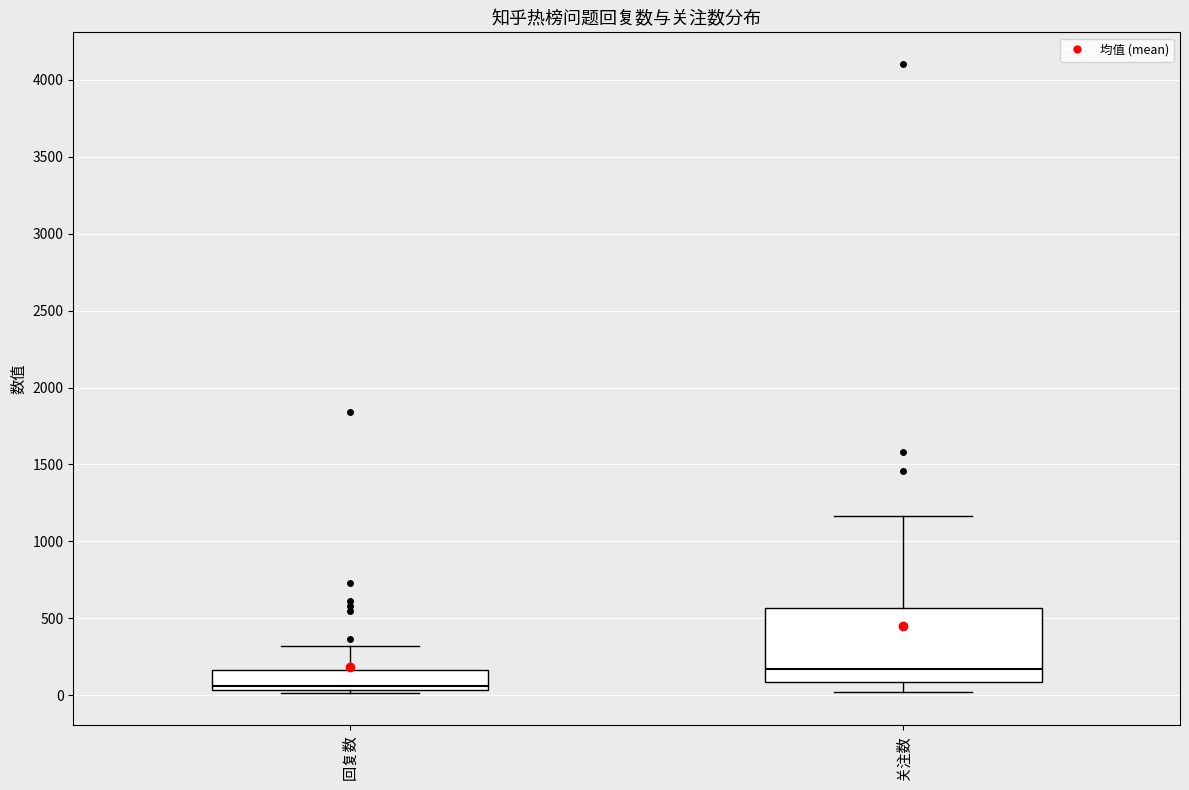

Where is the upper edge of the box for 回复数 on the y-axis? The values are not printed on the chart, so give them approximately, as read against the axis.

150